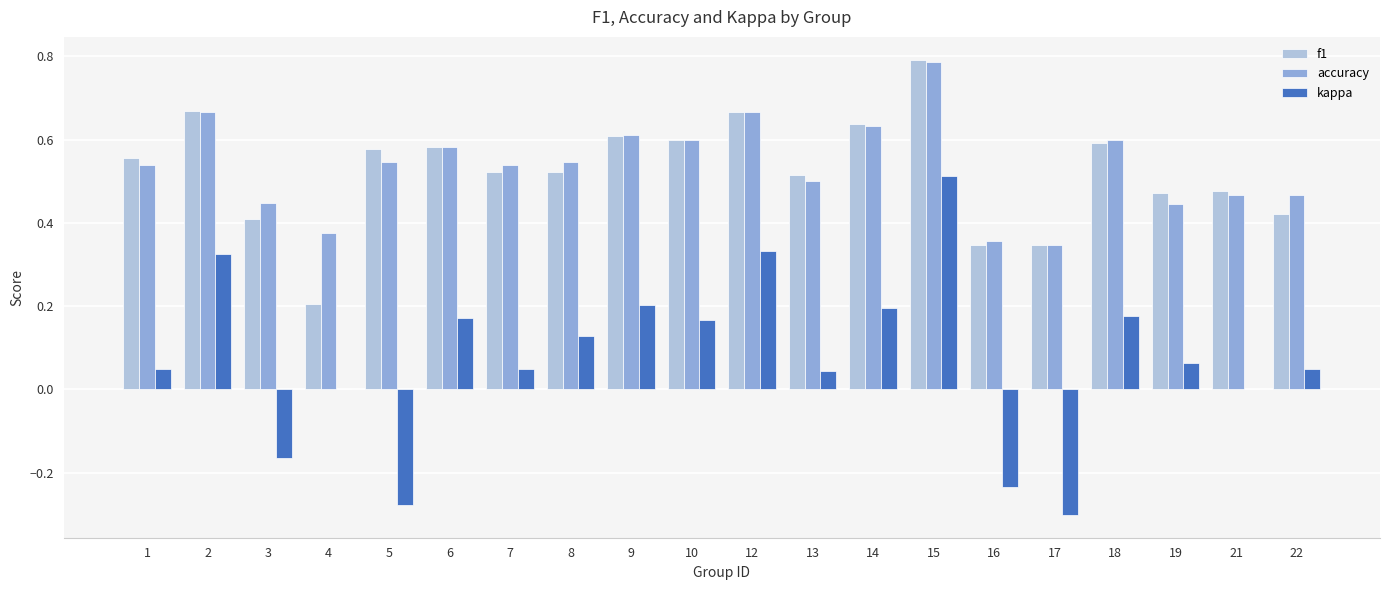

Between 2 and 5, which series saw the biggest shift?

kappa